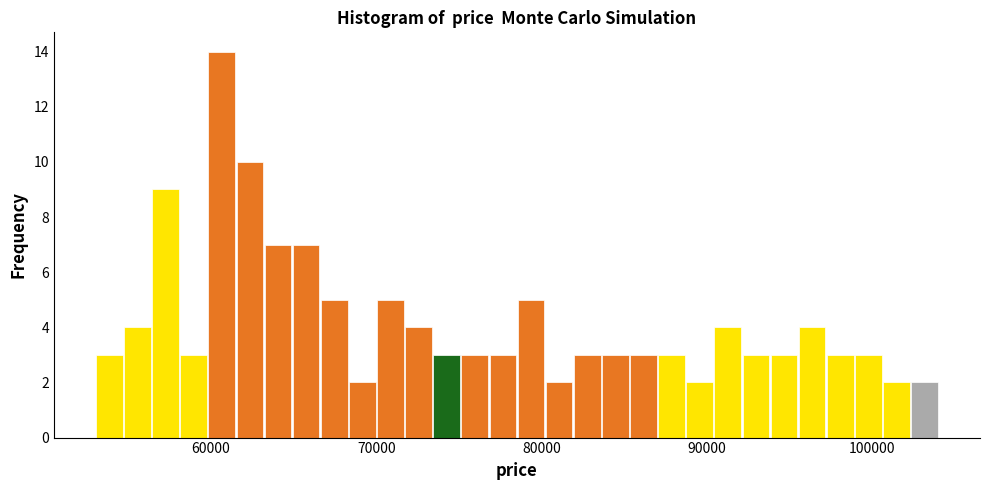

Around what value on the x-axis is the tallest bar? Give the approximate position of its centre, as read against the axis.

61000